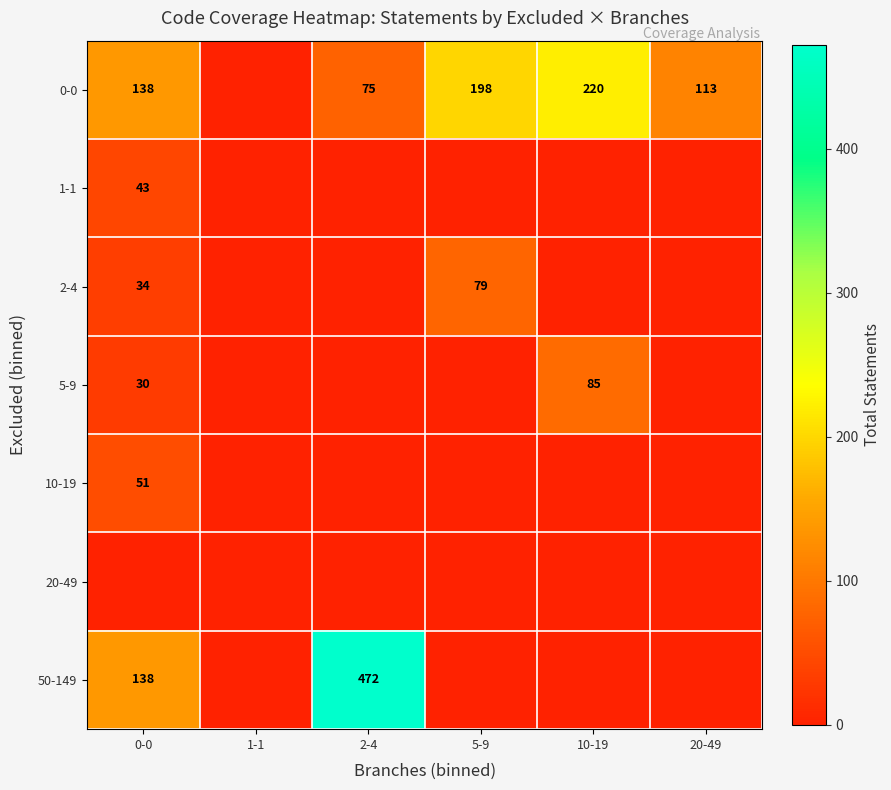

The 2-4 series shows 22 at 0-0. True or false?

False